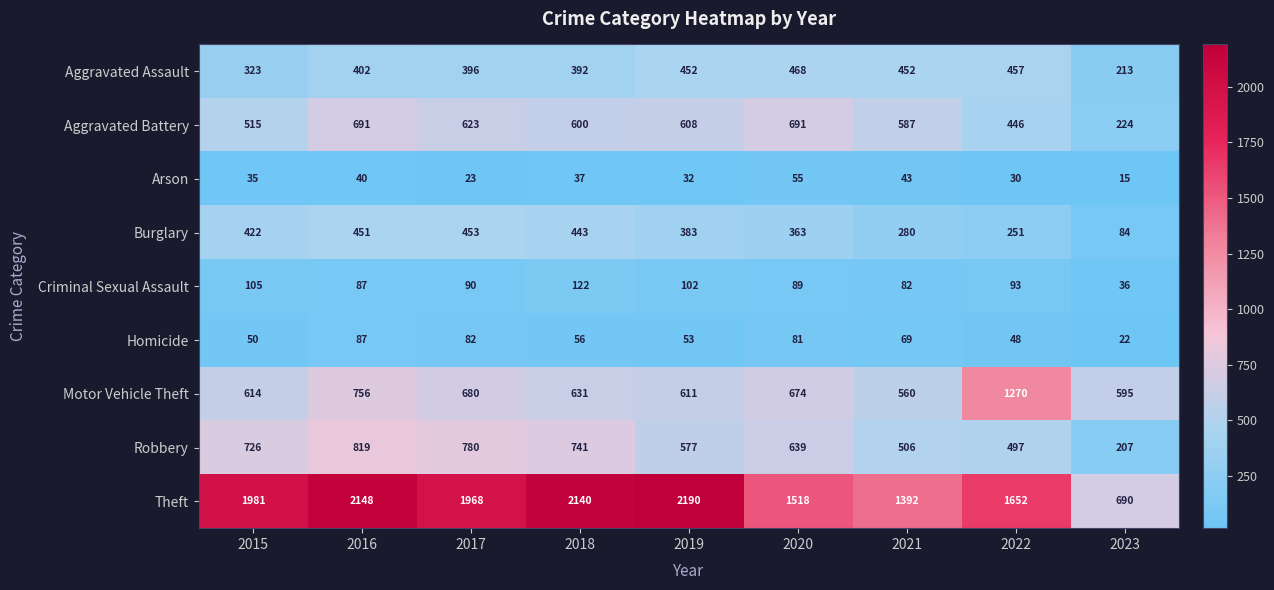

Rank the series by their maximum value, from highest to lowest.

Theft, Motor Vehicle Theft, Robbery, Aggravated Battery, Aggravated Assault, Burglary, Criminal Sexual Assault, Homicide, Arson